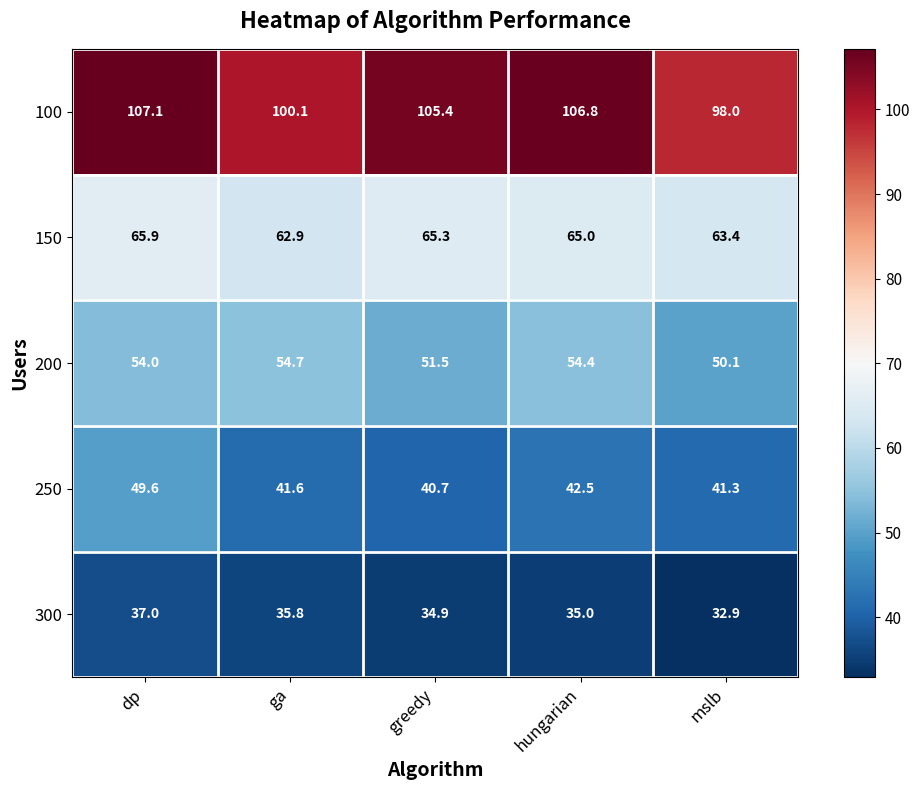

Where is 100 nearest to the value 102?

ga